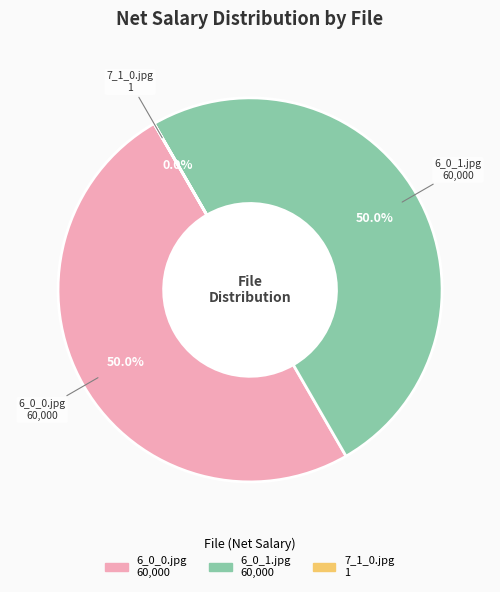

What percentage is the 6_0_0.jpg slice, to the nearest percent?

50%